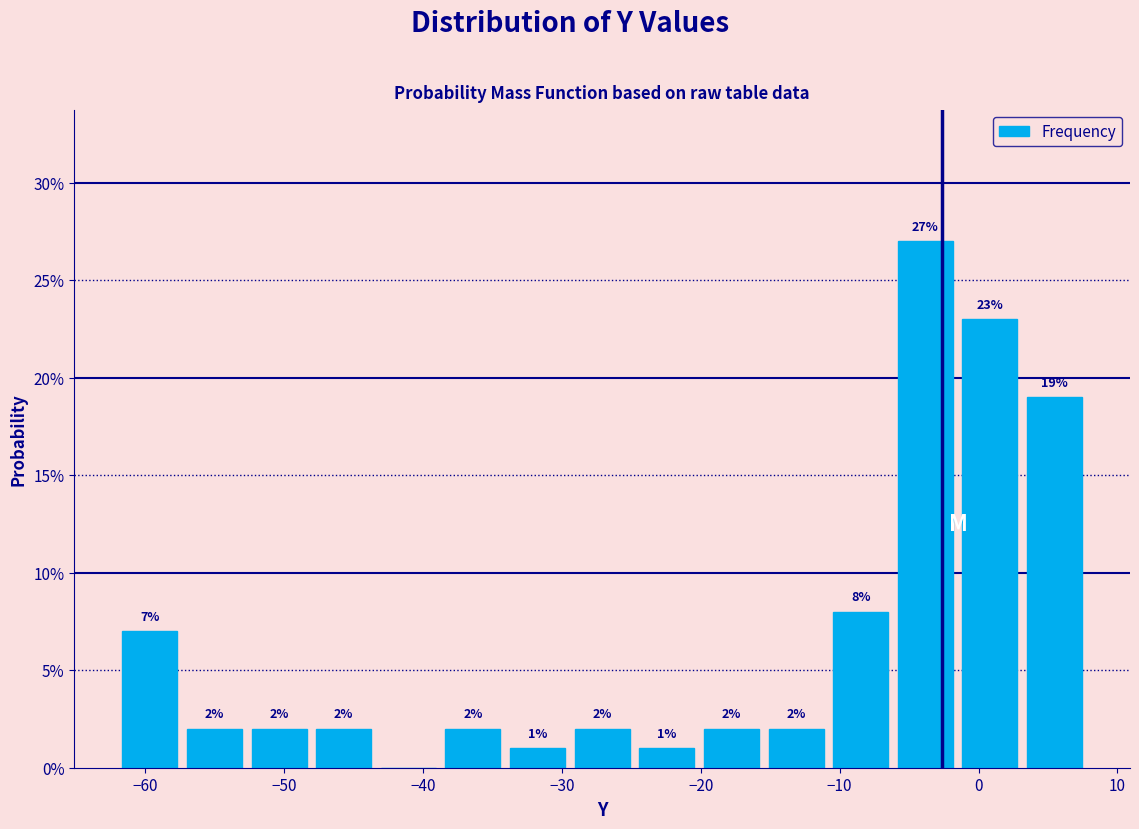

Over which range of the x-axis is the bar tallest?

-6 to -2